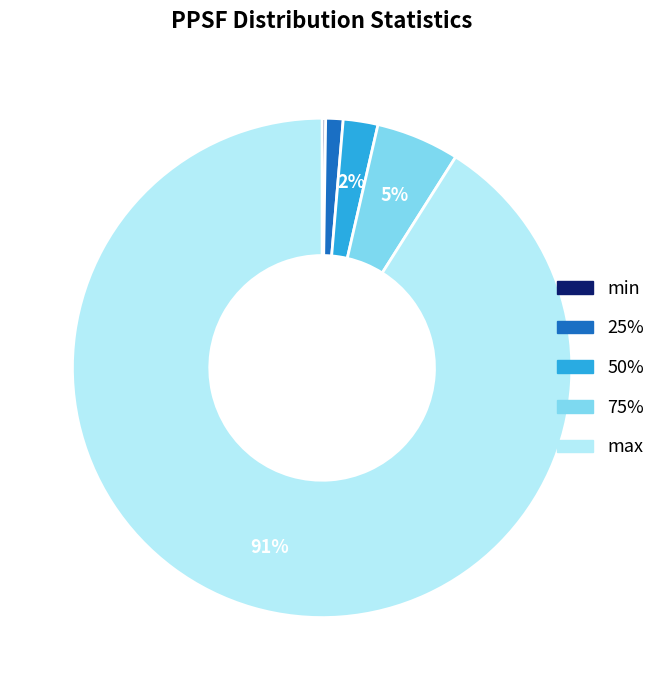

Is the sum of 75% and max greater than half?

Yes